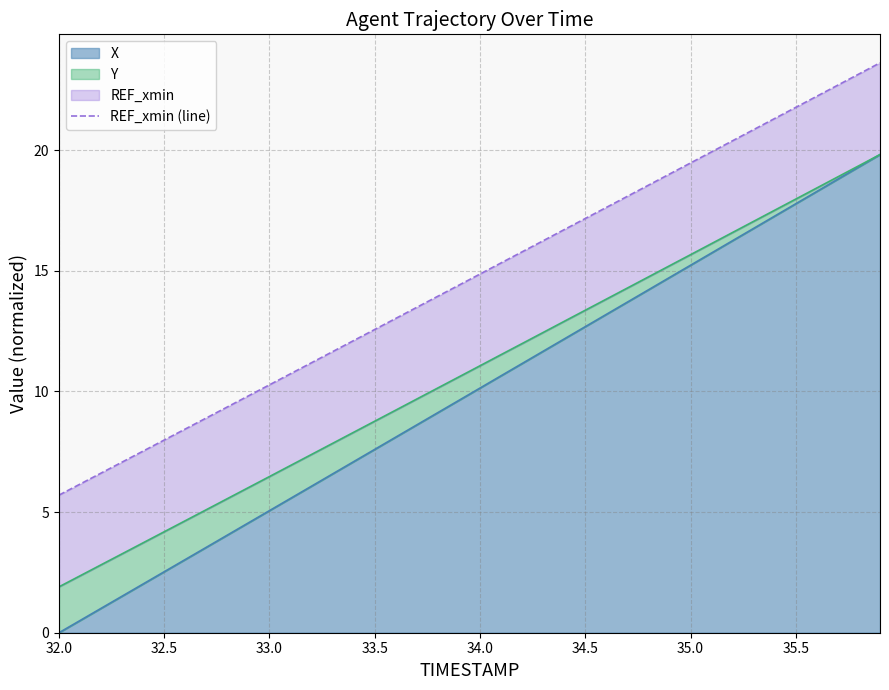

Is it true that X equals 0.9 at 32.5?

False